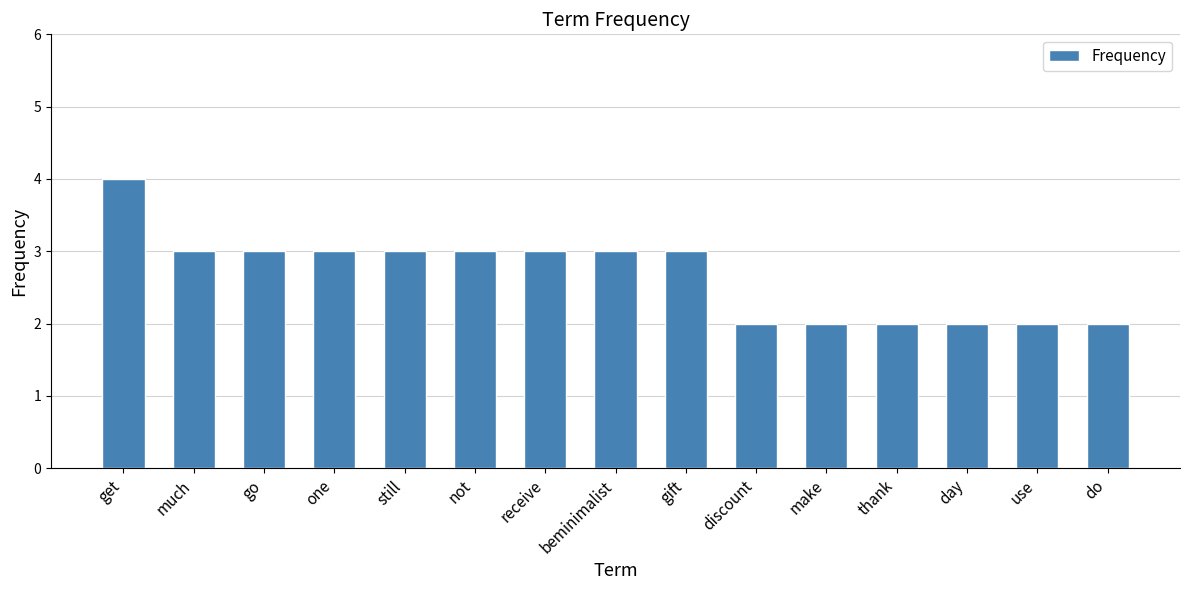

What is the minimum value shown in the chart?

2